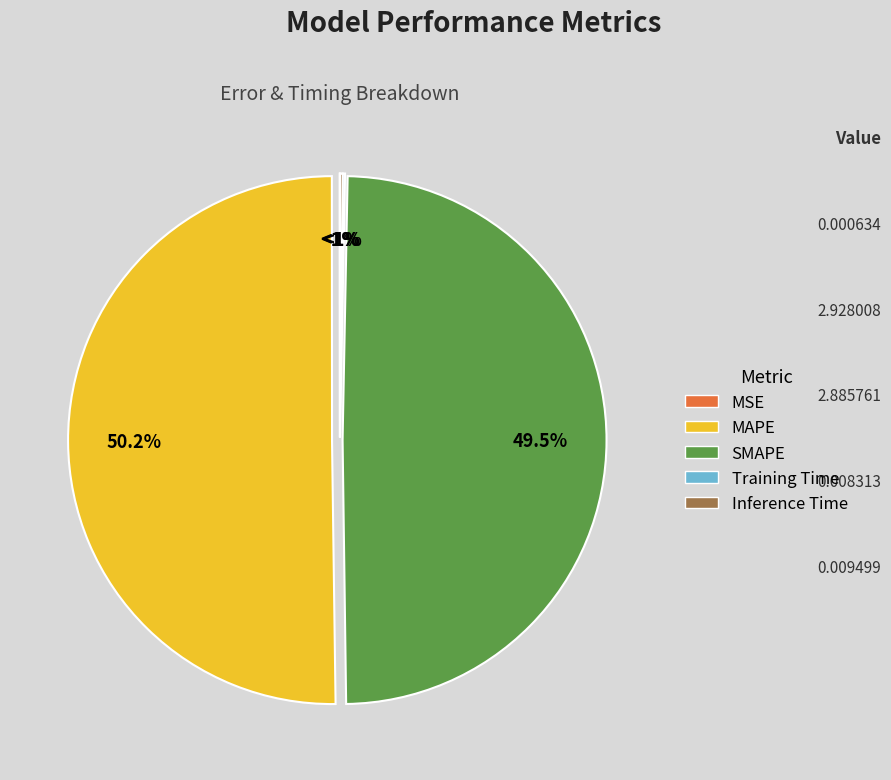

Which category accounts for the majority?

MAPE